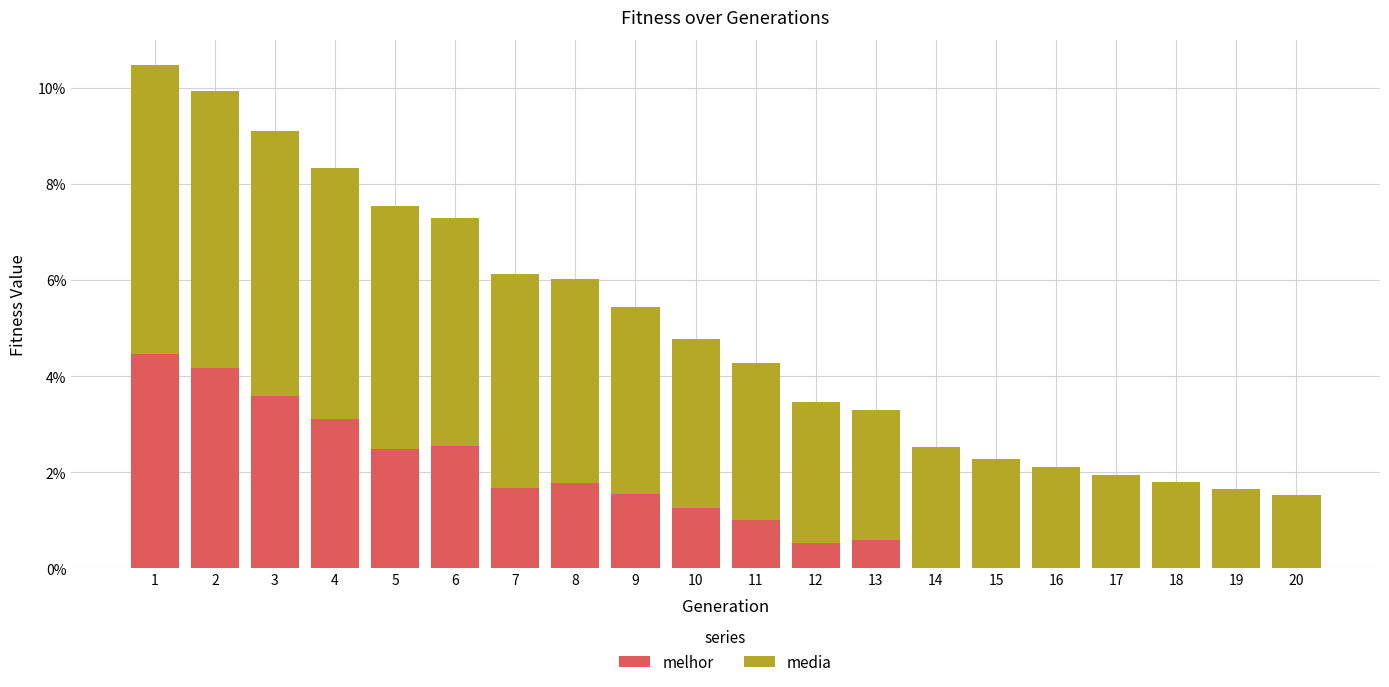

Are the bars grouped side by side (vs. stacked)?

No